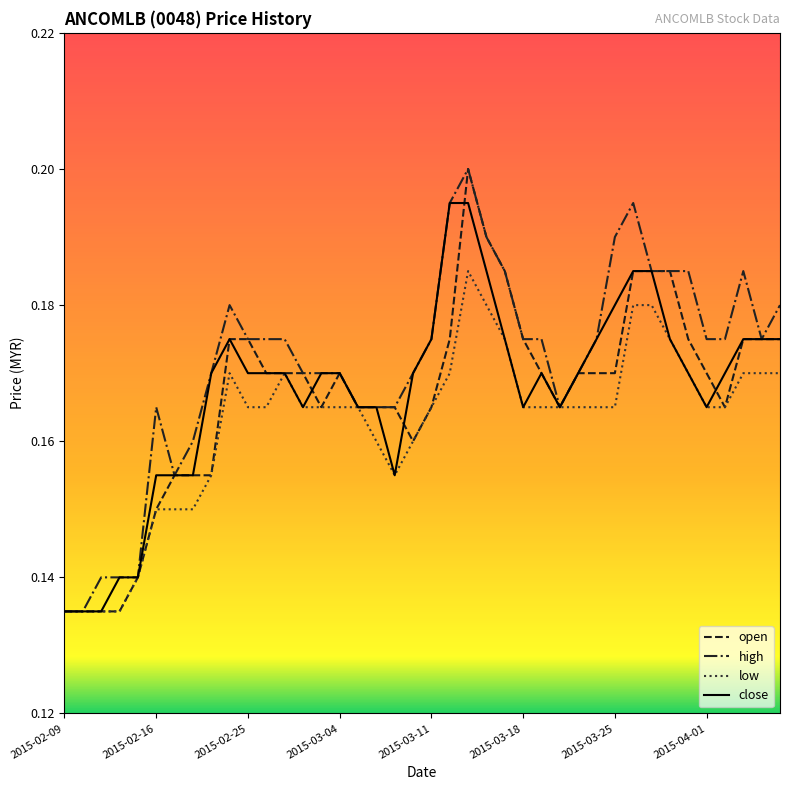

Which series has the largest total across all categories?

high